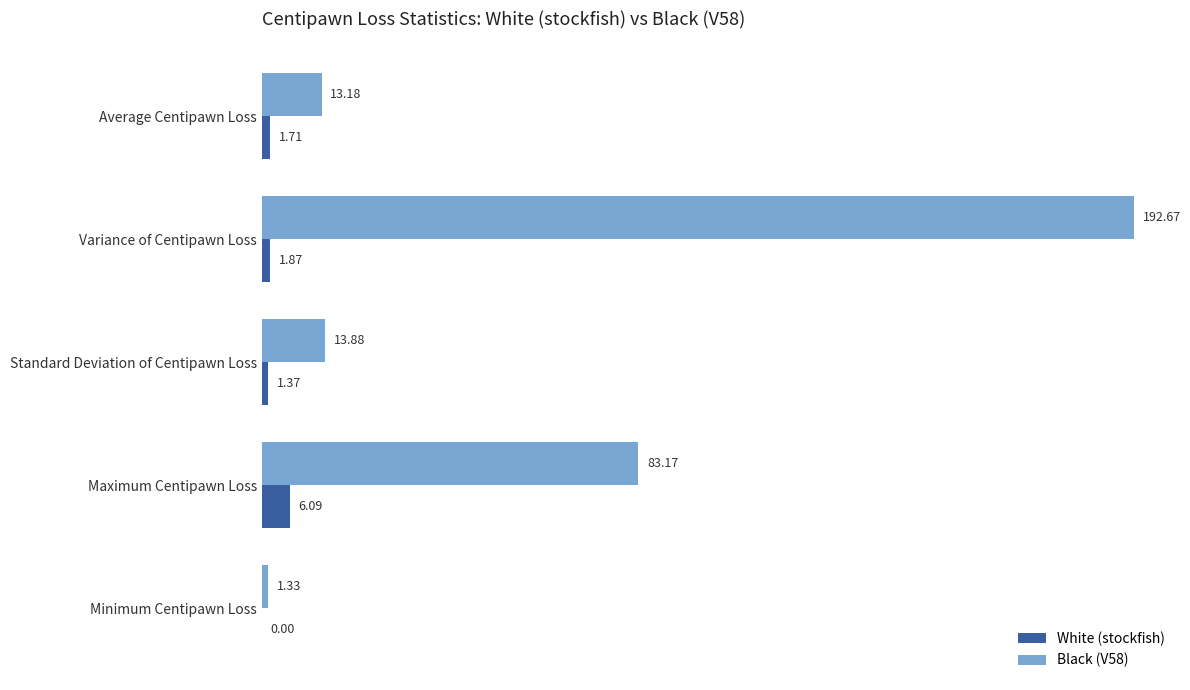

What is the sum of all Black (V58) values?

304.2